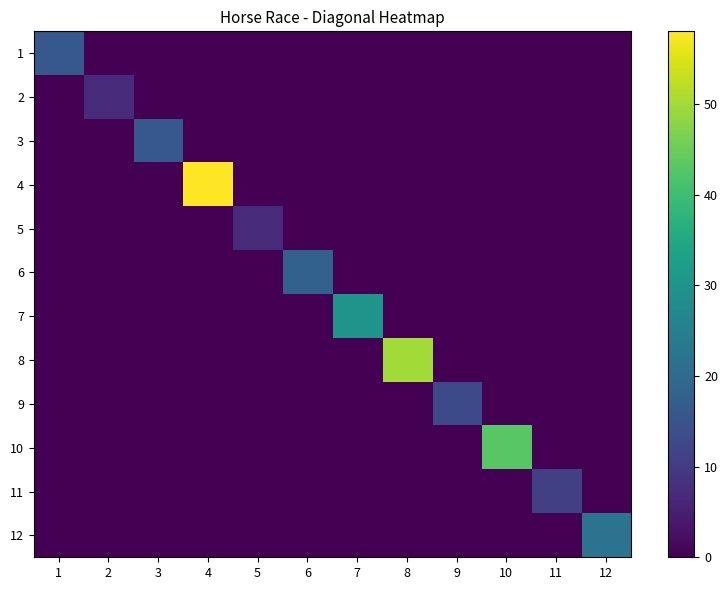

At how many categories does at least one series exceed 56?

1